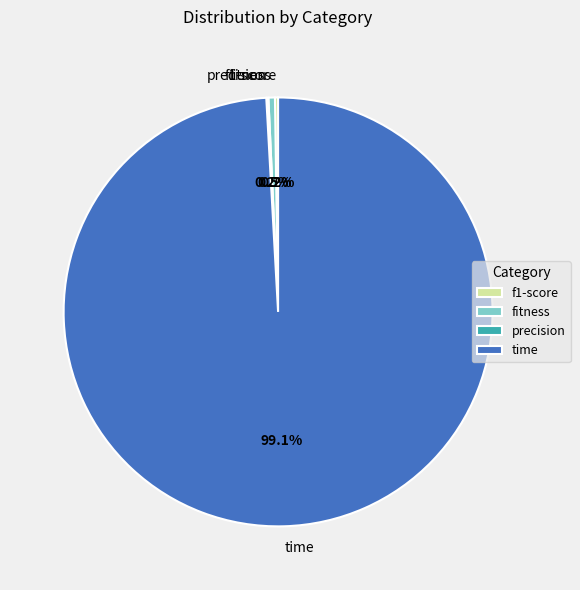

What percentage is NOT represented by fitness?

99.5%